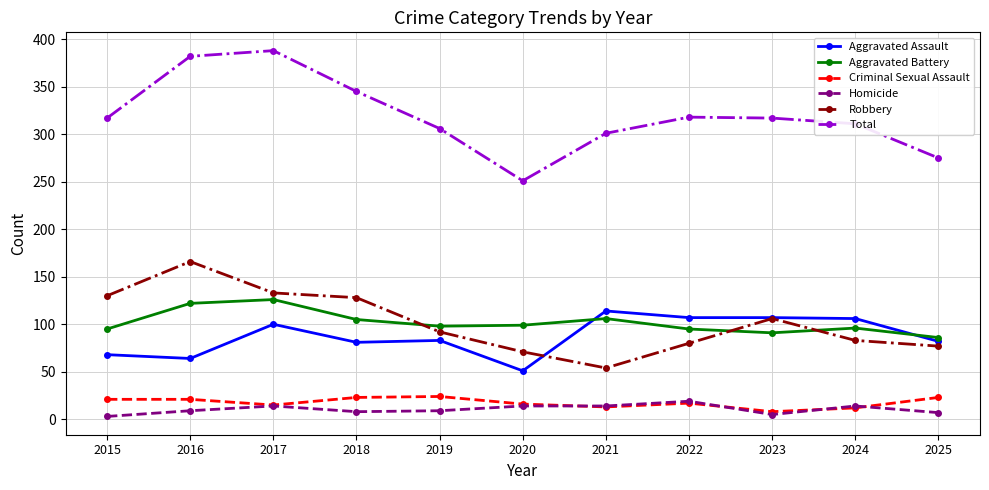

Where does the Aggravated Assault series first go above 83?

2017